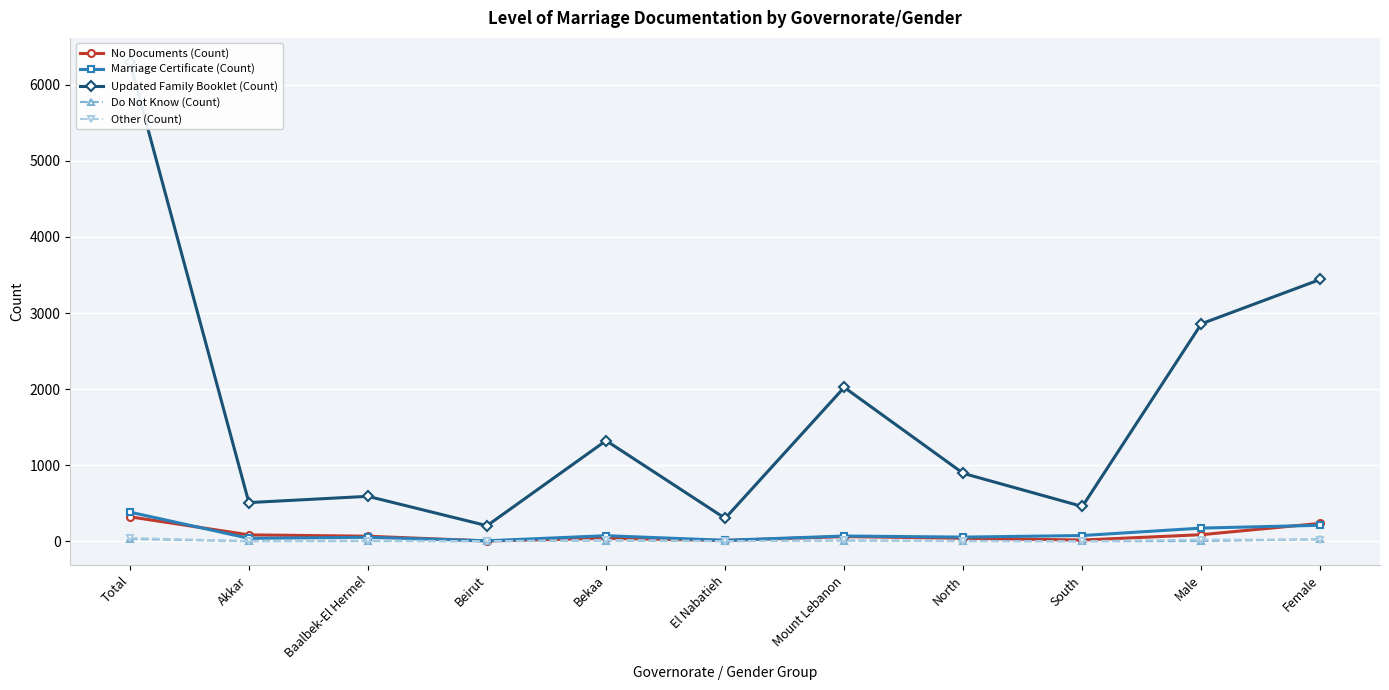

At which category is the sum across all series the highest?

Total